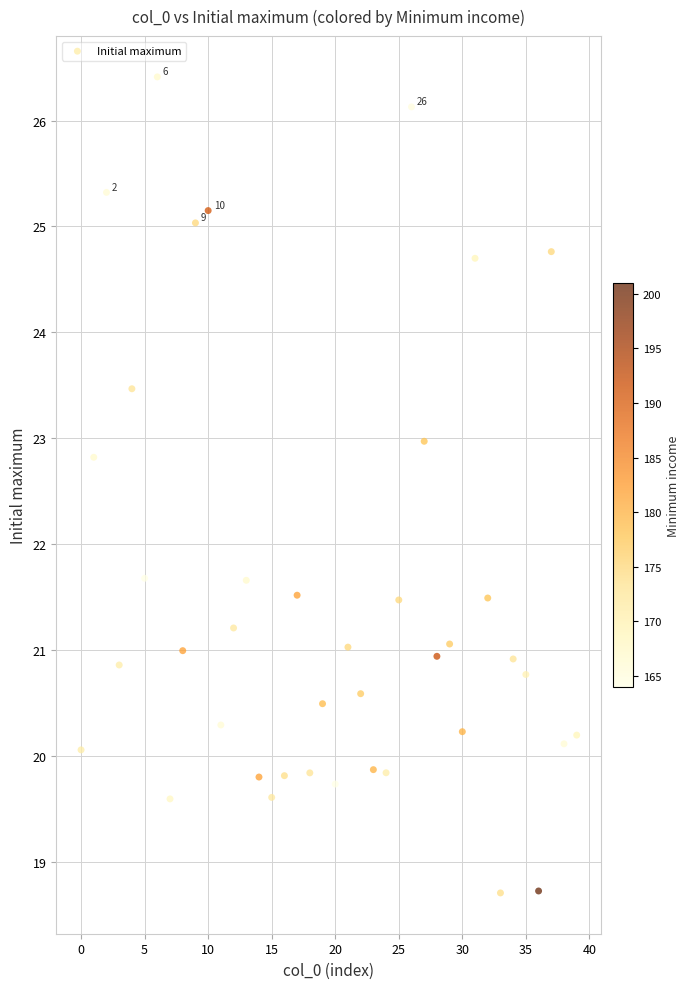

How many data points are displayed?

40